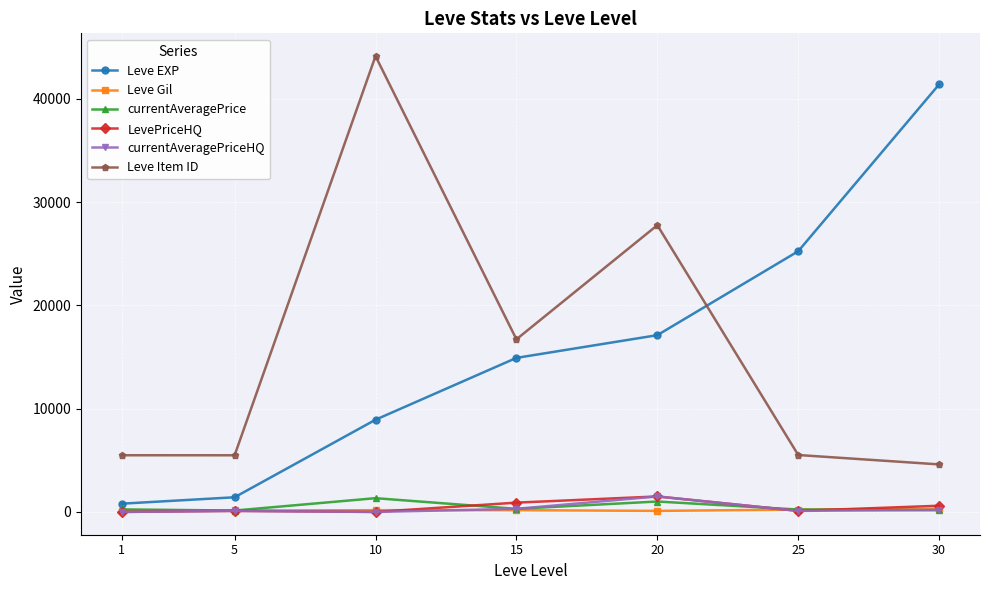

Where is Leve Item ID nearest to the value 24374?

20